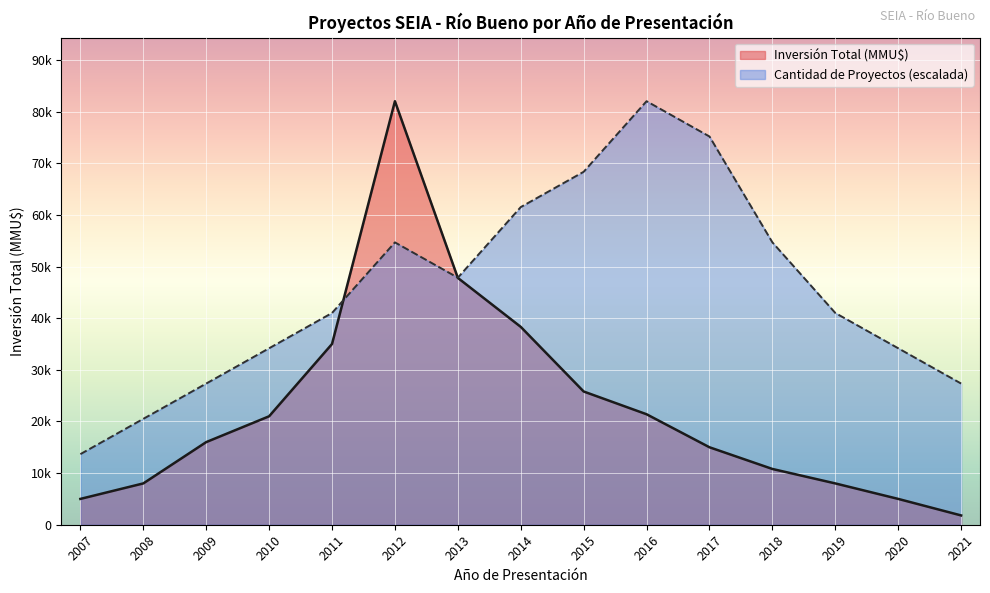

True or false: Inversión Total (MMU$) has more than 2 points higher than both neighbors.

False